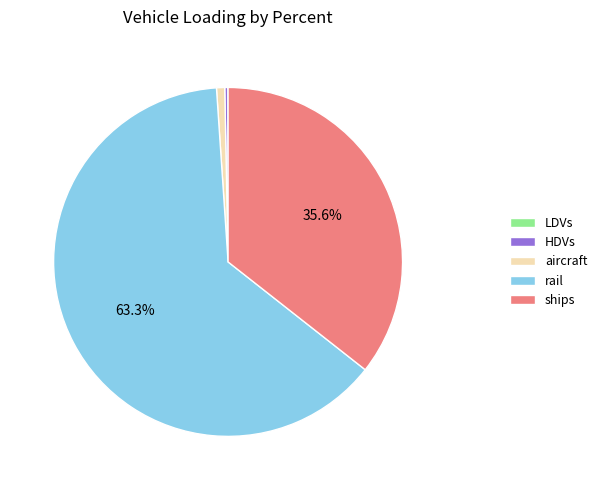

What is the ratio of the value at rail to the value at aircraft?

83.6